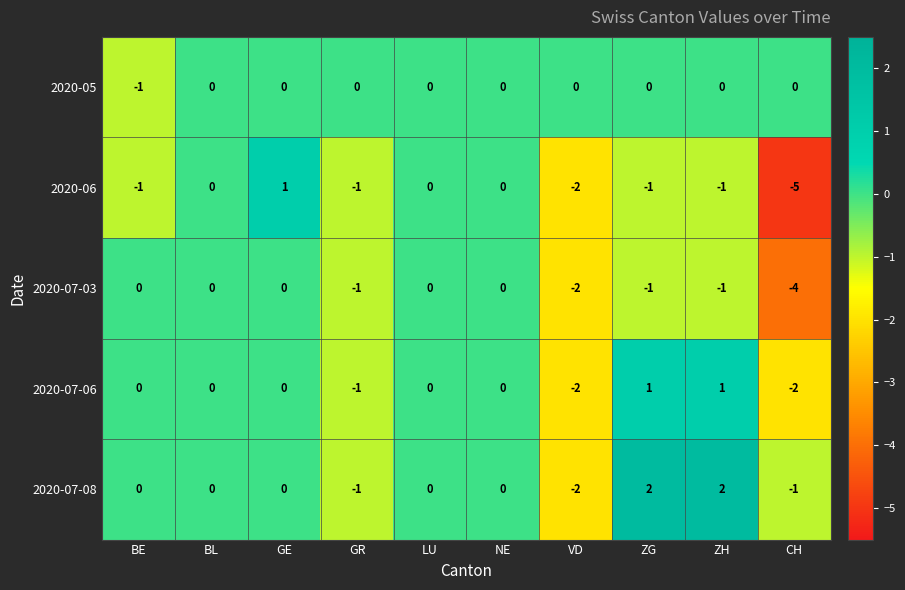

Which series has the largest total across all categories?

2020-07-08